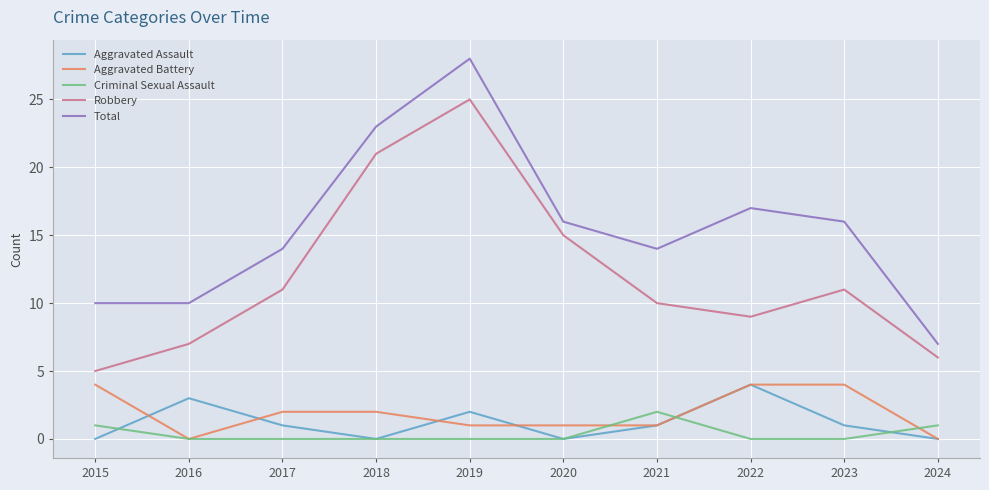

What is the difference between the highest and lowest values at 2016?

10